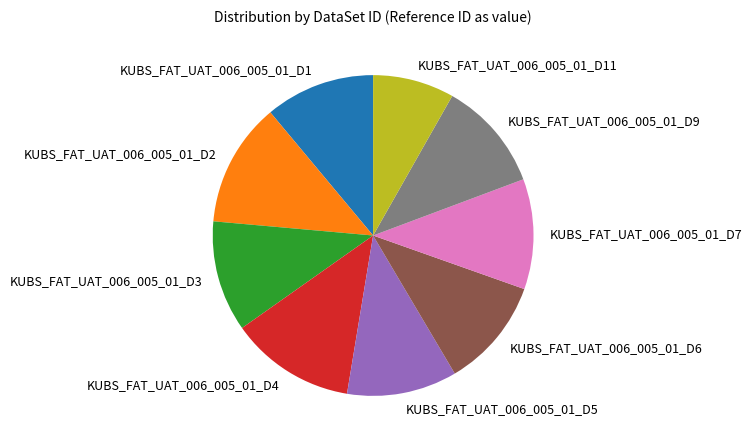

Does KUBS_FAT_UAT_006_005_01_D7 account for over 50% of the chart?

No